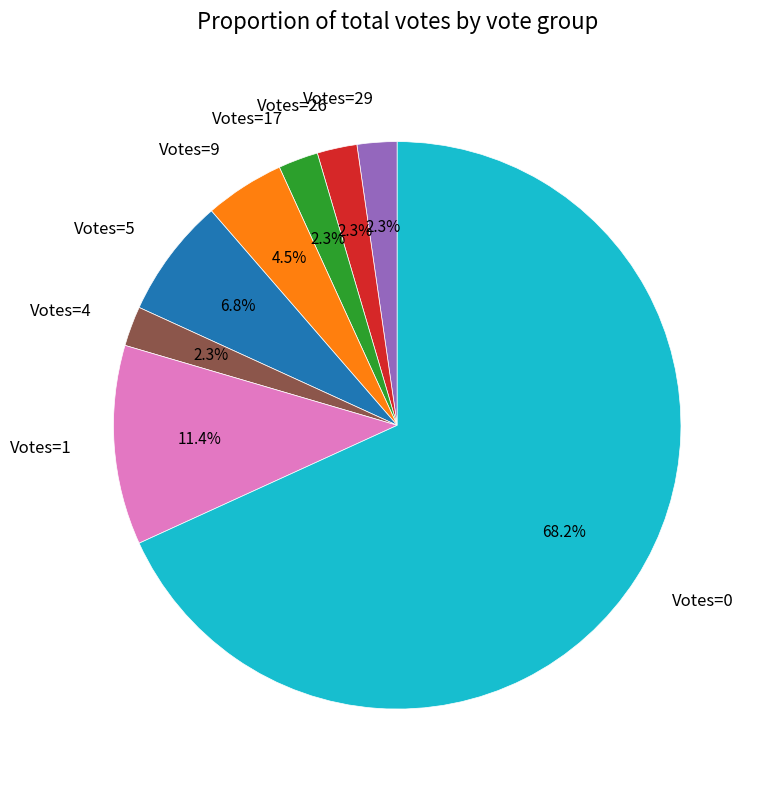

Which has a higher value, Votes=5 or Votes=17?

Votes=5